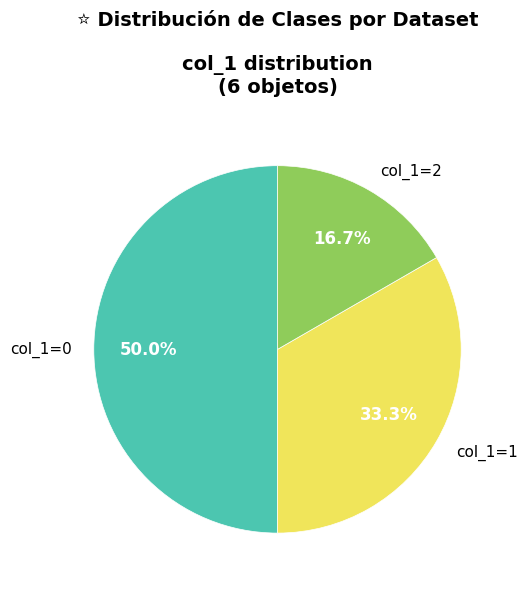

Does col_1=1 represent more than half of the total?

No